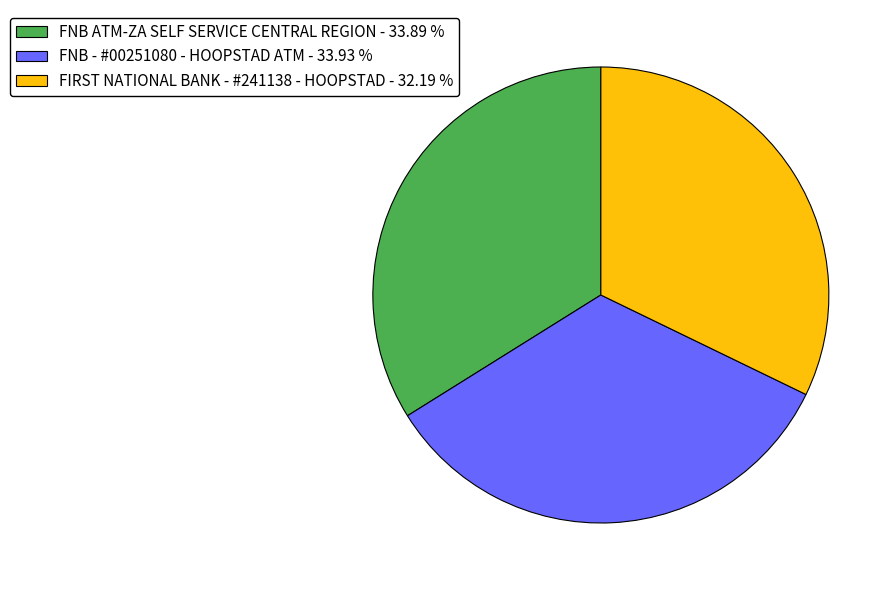

How many segments does this pie chart have?

3